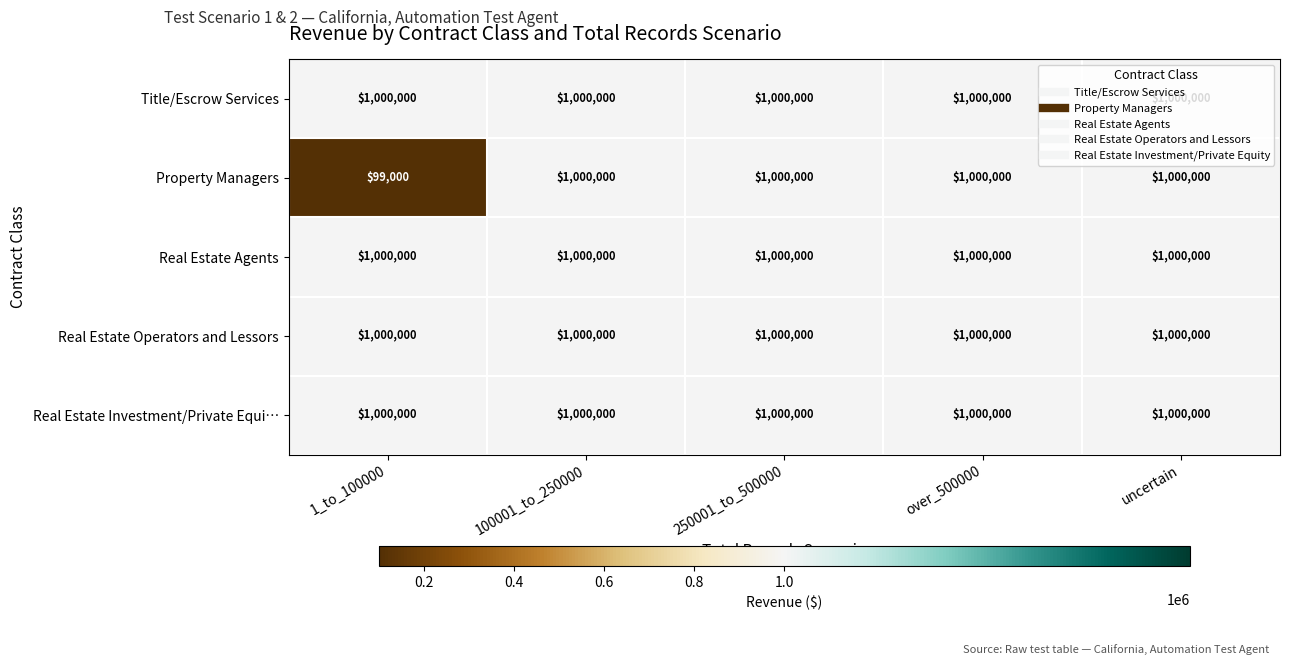

What is the sum of the Real Estate Investment/Private Equi… values at uncertain and over_500000?

2000000